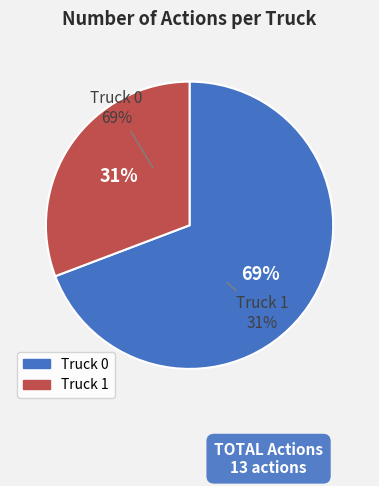

Is there any slice that represents more than half of the pie?

Yes